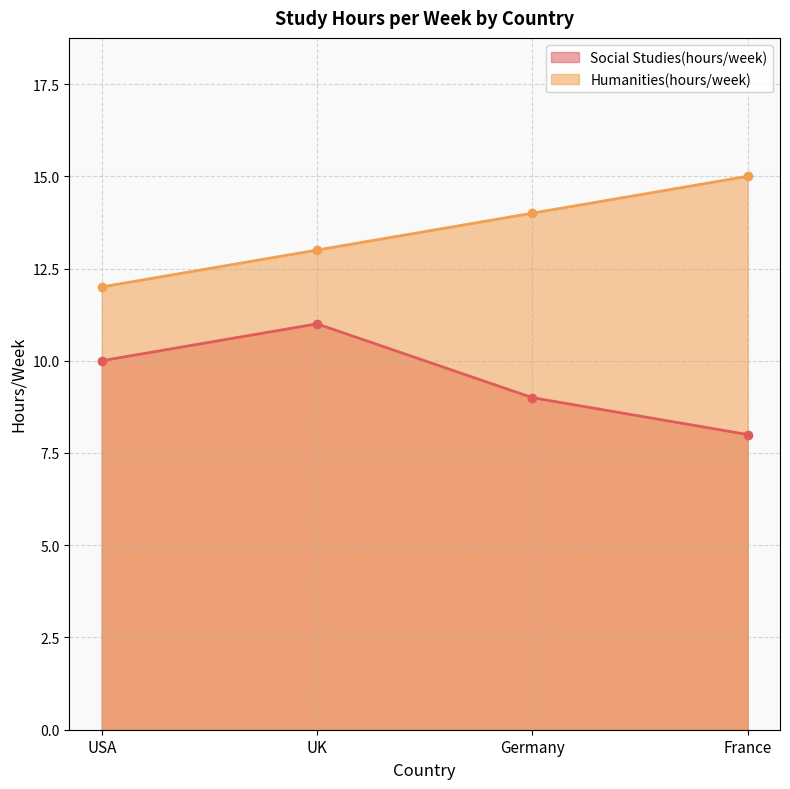

At which category is the sum across all series the highest?

UK